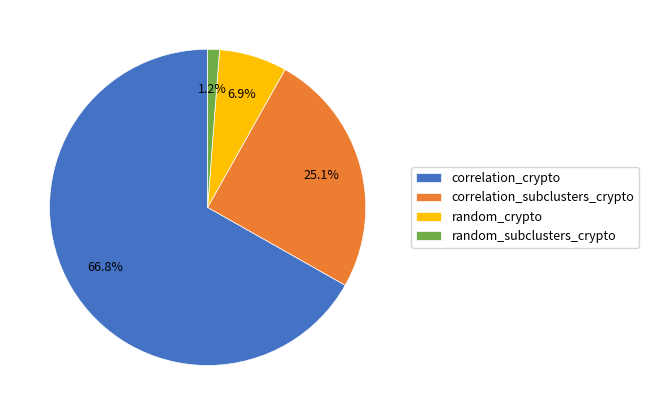

What percentage is the random_crypto slice, to the nearest percent?

7%